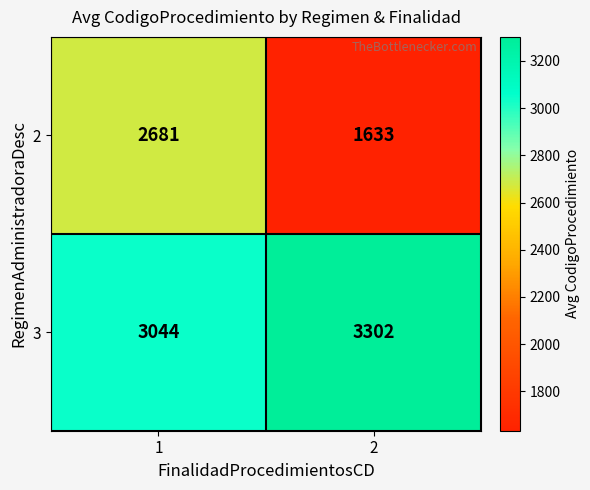

Rank the categories by 2 value from highest to lowest.

1, 2